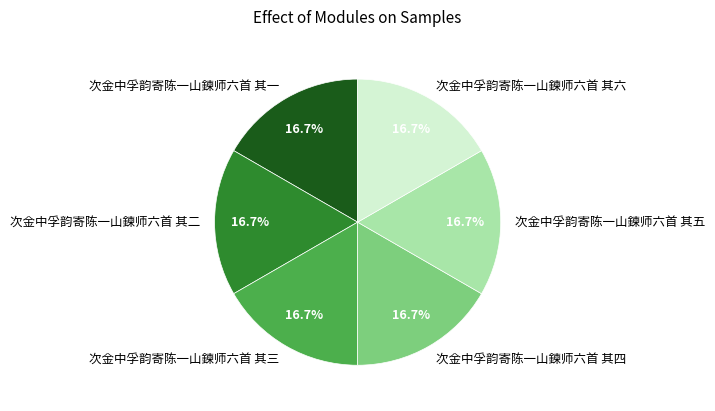

What is the ratio of the value at 次金中孚韵寄陈一山鍊师六首 其二 to the value at 次金中孚韵寄陈一山鍊师六首 其六?

1.0